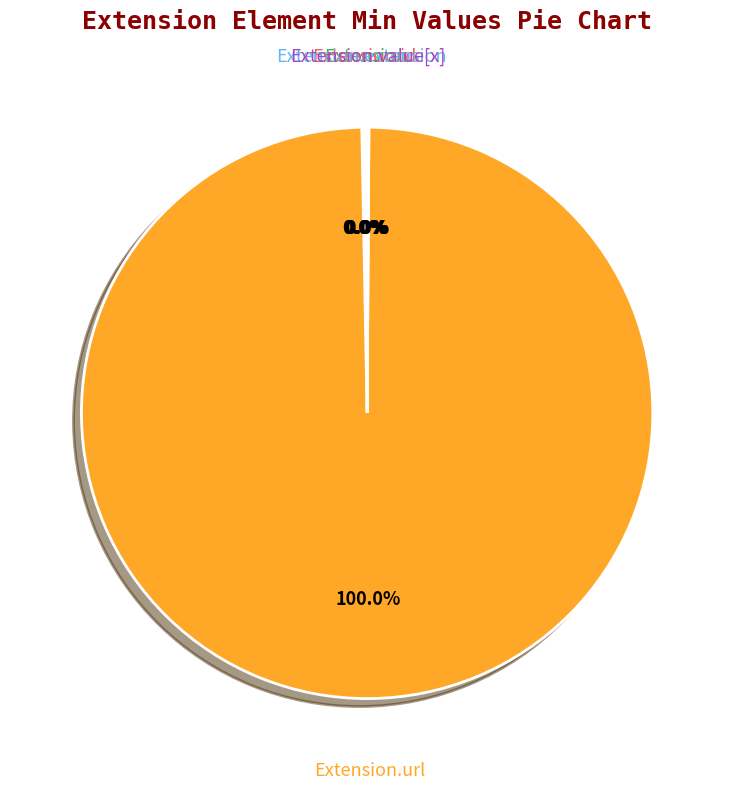

How much of the chart is everything except Extension?

100.0%